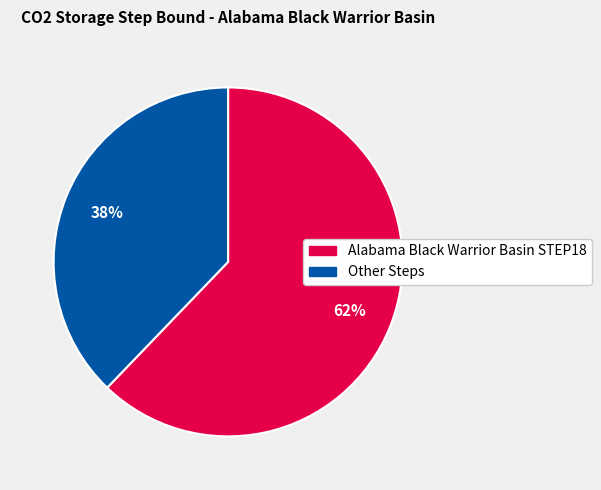

To the nearest percent, what is the difference between the largest and smallest slice percentages?

24%